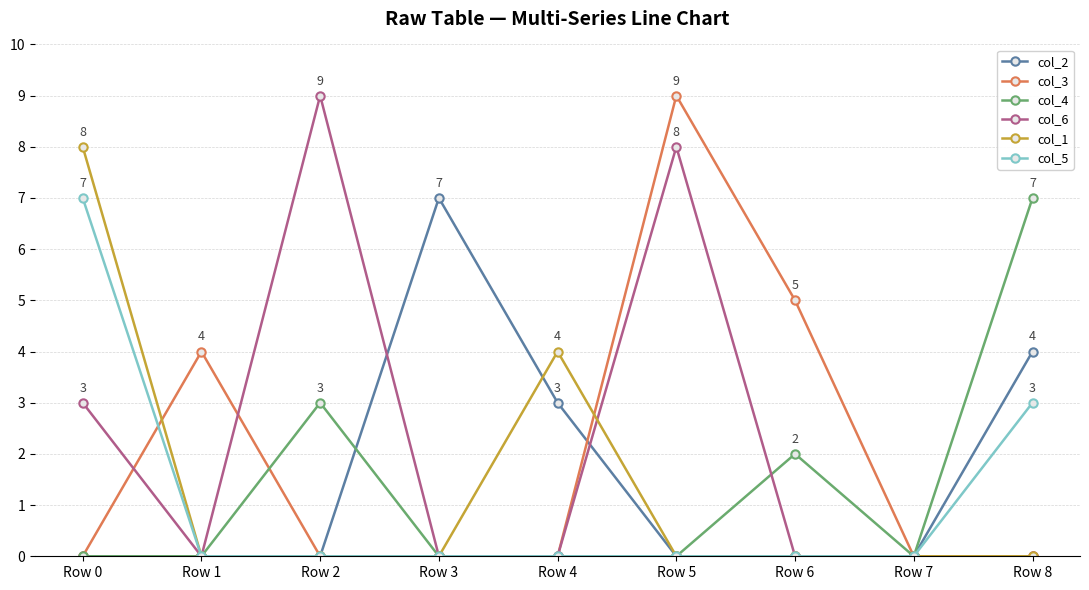

What is the spread (max minus min) of values at Row 1?

4